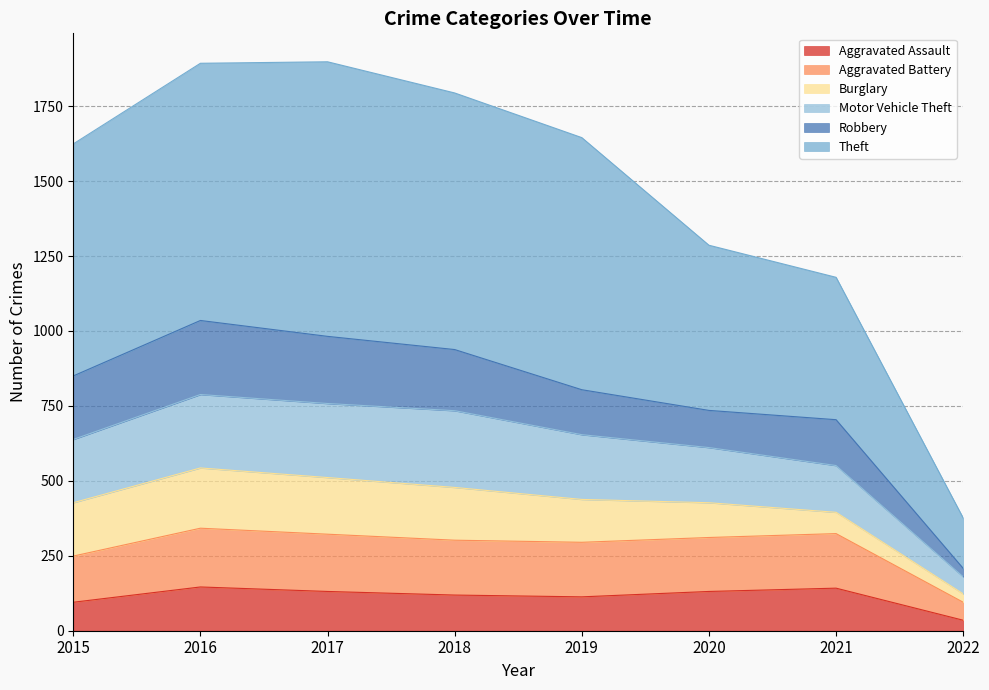

What is the total value across all series at 2021?

1179